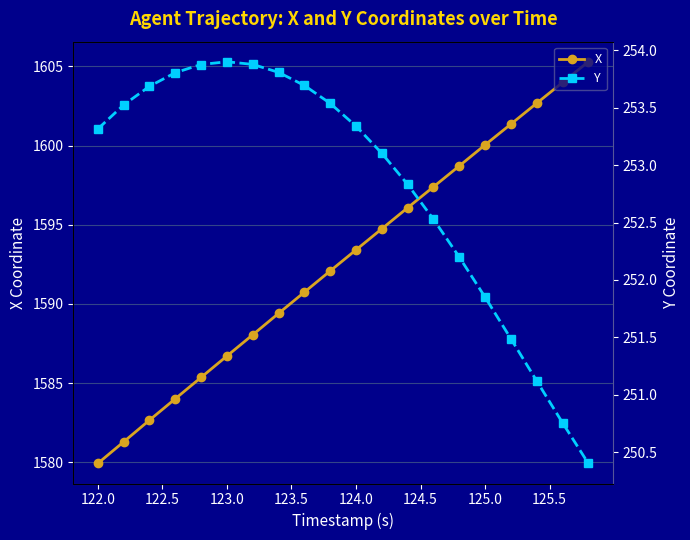

True or false: X has more than 2 points higher than both neighbors.

False